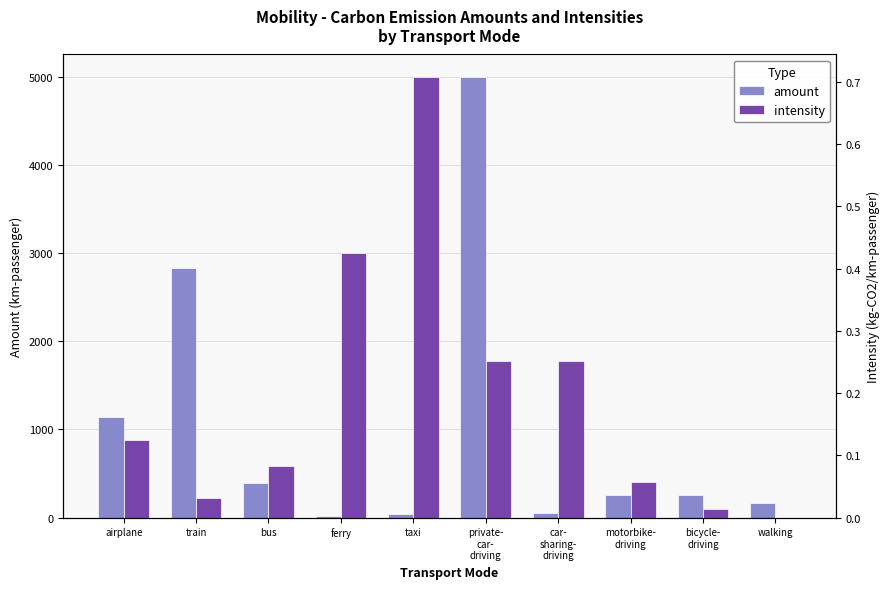

How many bars are there in each group?

2